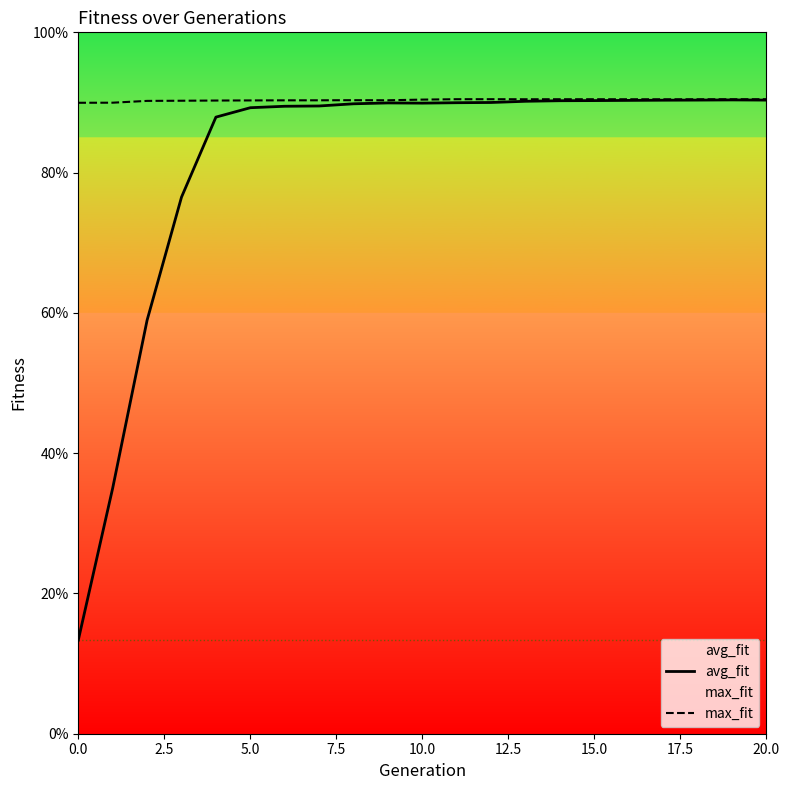

What is the average value of the avg_fit series?

0.8